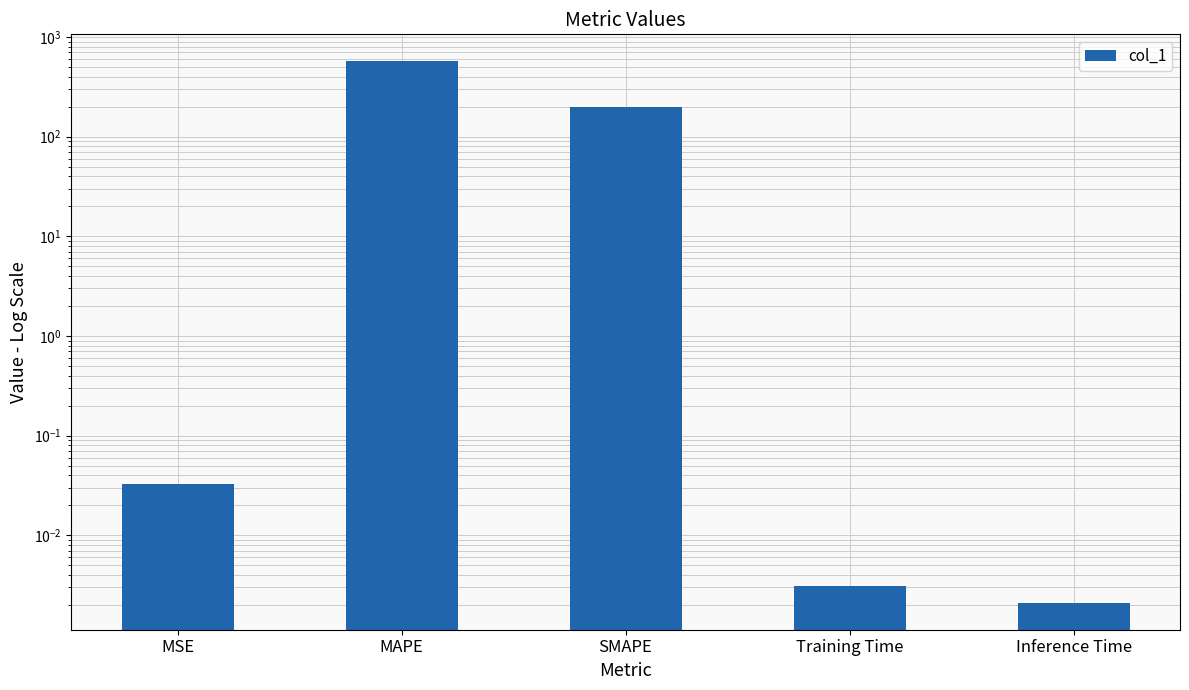

How many categories are shown in the chart?

5